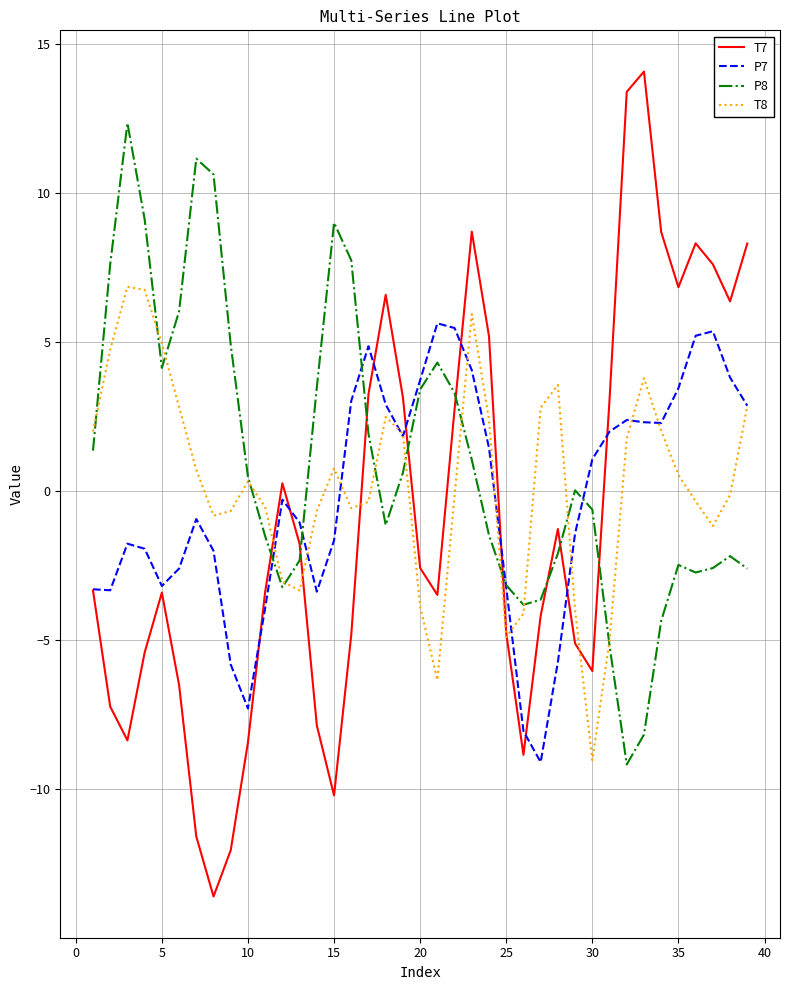

What is the smallest value displayed?

-13.6